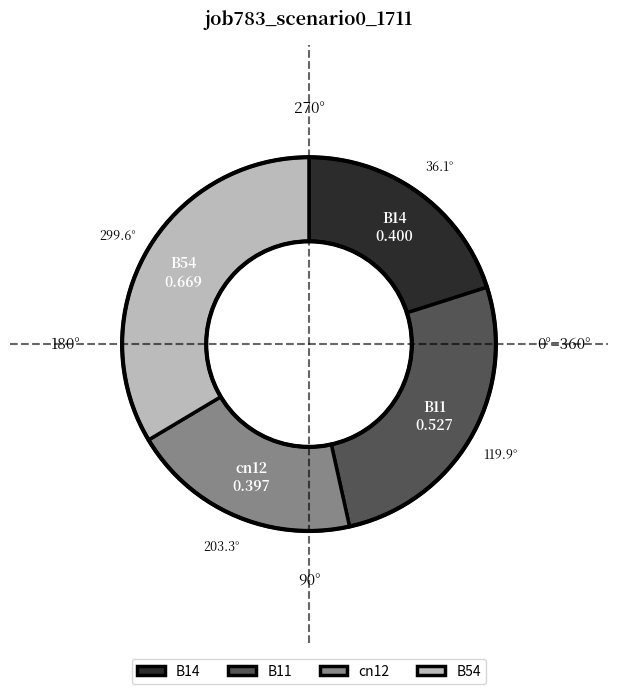

Is it true that cn12 is 12% of the pie?

False